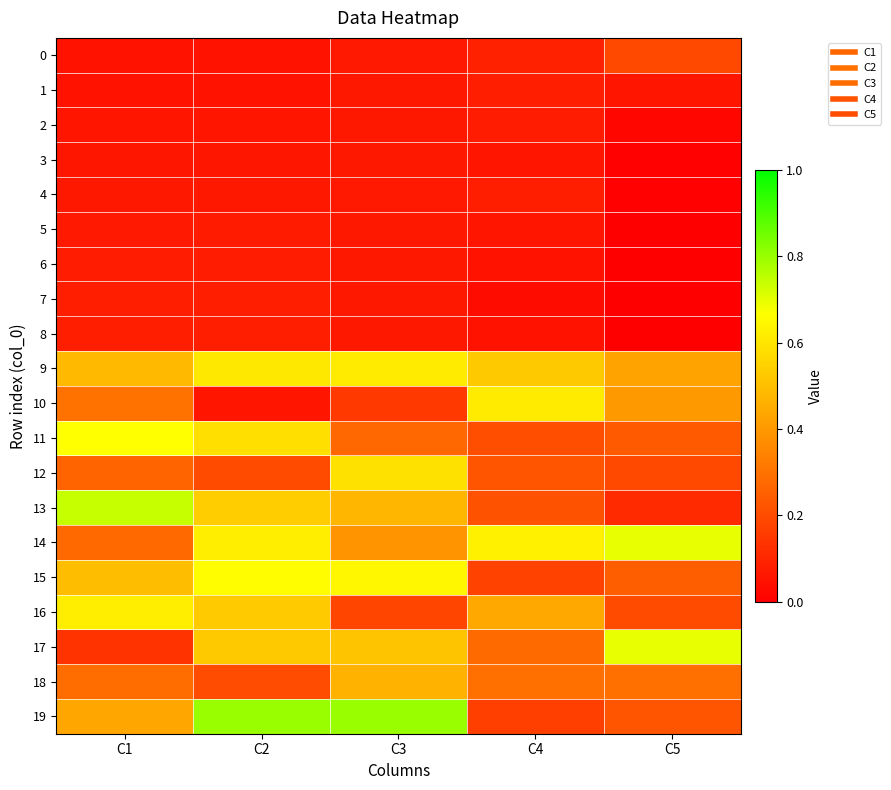

Reading right to left, extract all data points from this chart.

0: C5=0.2	C4=0.1	C3=0.1	C2=0.0	C1=0.0
1: C5=0.1	C4=0.1	C3=0.1	C2=0.1	C1=0.1
2: C5=0.0	C4=0.1	C3=0.1	C2=0.1	C1=0.1
3: C5=0.0	C4=0.1	C3=0.1	C2=0.1	C1=0.1
4: C5=0.0	C4=0.1	C3=0.1	C2=0.1	C1=0.1
5: C5=0.0	C4=0.1	C3=0.1	C2=0.1	C1=0.1
6: C5=0.0	C4=0.0	C3=0.1	C2=0.1	C1=0.1
7: C5=0.0	C4=0.0	C3=0.1	C2=0.1	C1=0.1
8: C5=0.0	C4=0.1	C3=0.1	C2=0.1	C1=0.1
9: C5=0.4	C4=0.5	C3=0.6	C2=0.6	C1=0.5
10: C5=0.4	C4=0.6	C3=0.1	C2=0.1	C1=0.3
11: C5=0.2	C4=0.2	C3=0.3	C2=0.6	C1=0.7
12: C5=0.2	C4=0.2	C3=0.6	C2=0.2	C1=0.3
13: C5=0.1	C4=0.2	C3=0.5	C2=0.5	C1=0.7
14: C5=0.7	C4=0.6	C3=0.4	C2=0.6	C1=0.3
15: C5=0.2	C4=0.2	C3=0.6	C2=0.7	C1=0.5
16: C5=0.2	C4=0.4	C3=0.2	C2=0.5	C1=0.6
17: C5=0.7	C4=0.3	C3=0.5	C2=0.5	C1=0.1
18: C5=0.3	C4=0.3	C3=0.5	C2=0.2	C1=0.3
19: C5=0.2	C4=0.2	C3=0.8	C2=0.8	C1=0.4